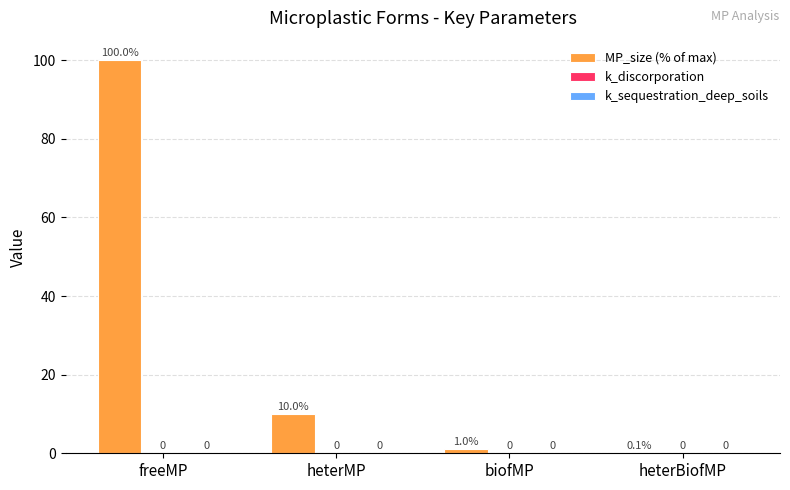

Count the number of categories in the chart.

4